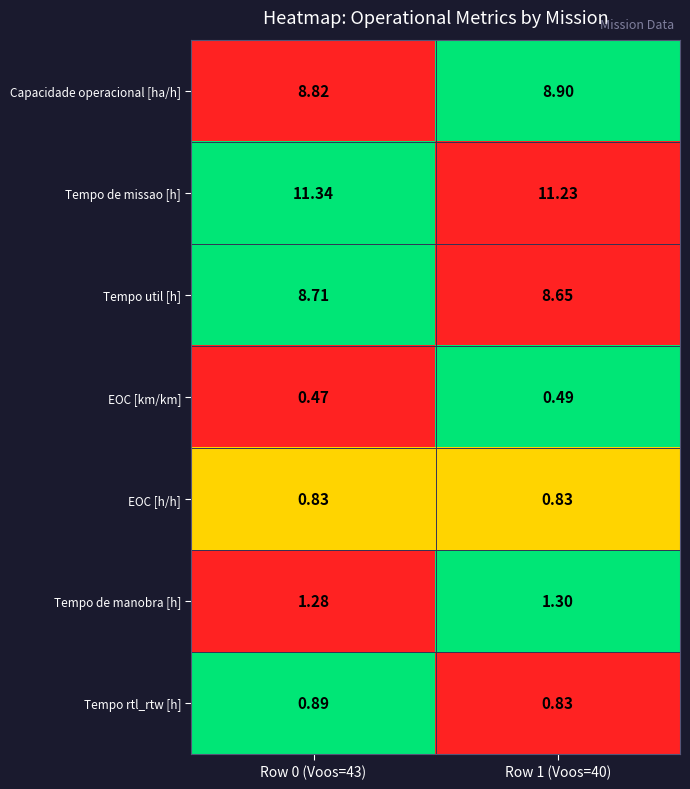

Is the value of EOC [km/km] at Row 0 (Voos=43) greater than the value of Tempo util [h] at Row 1 (Voos=40)?

No